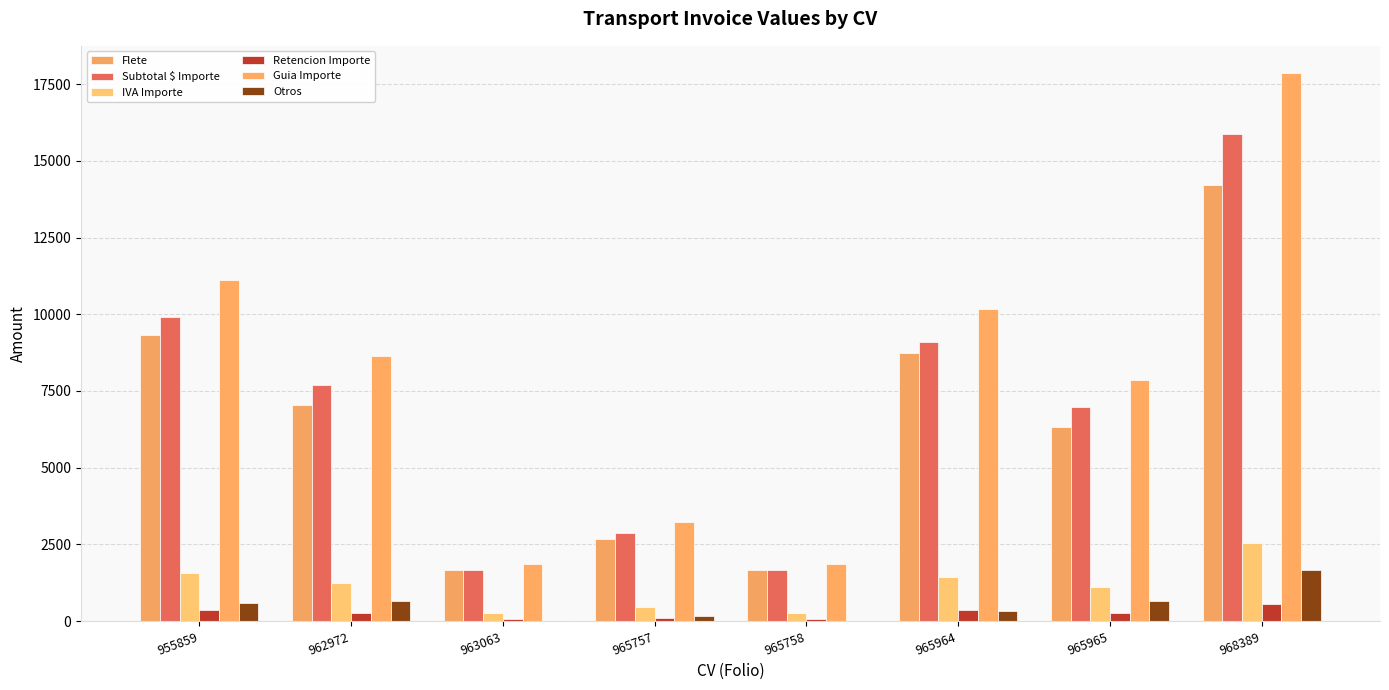

What are all the series names shown in the legend?

Flete, Subtotal $ Importe, IVA Importe, Retencion Importe, Guia Importe, Otros